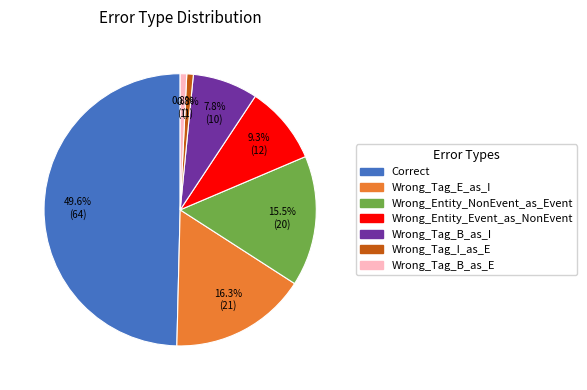

Between Correct and Wrong_Tag_E_as_I, which is larger?

Correct